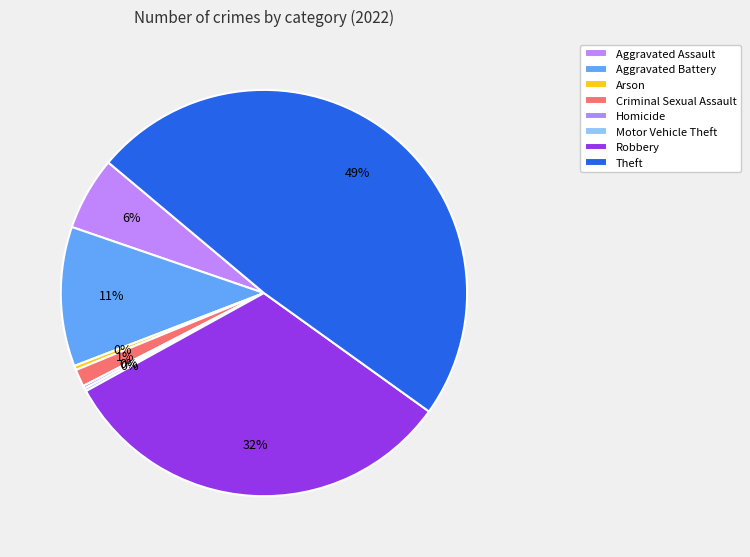

True or false: Homicide accounts for 1% of the total.

False